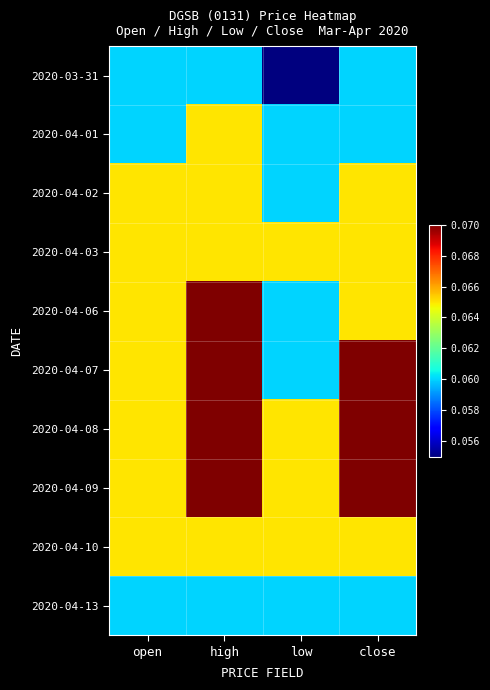

Which series has the largest total across all categories?

2020-04-08